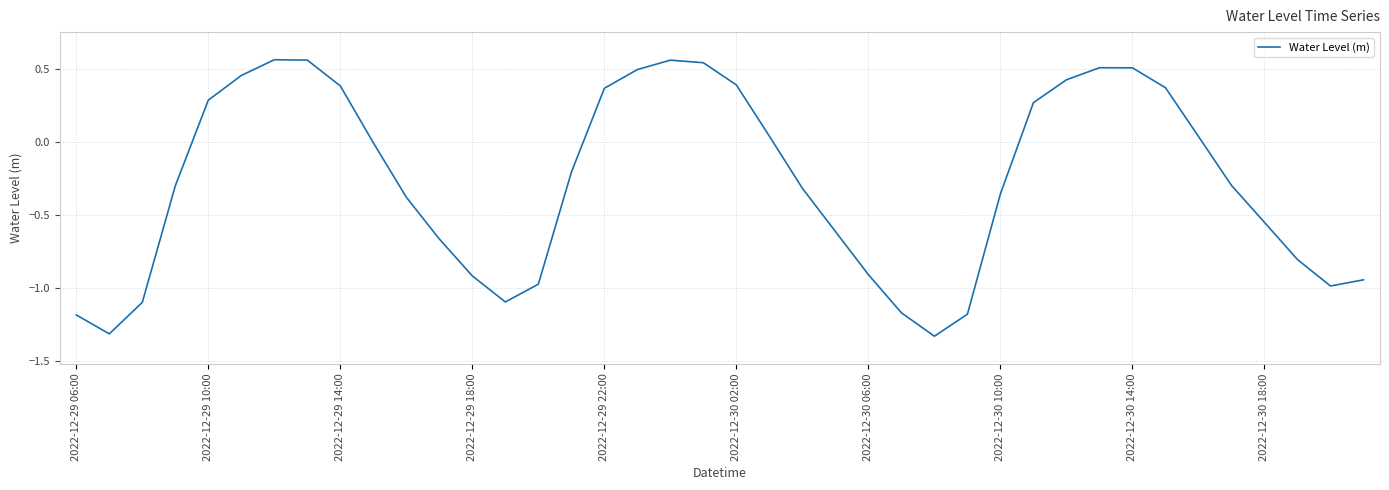

What is the difference between the maximum and minimum values?

1.9